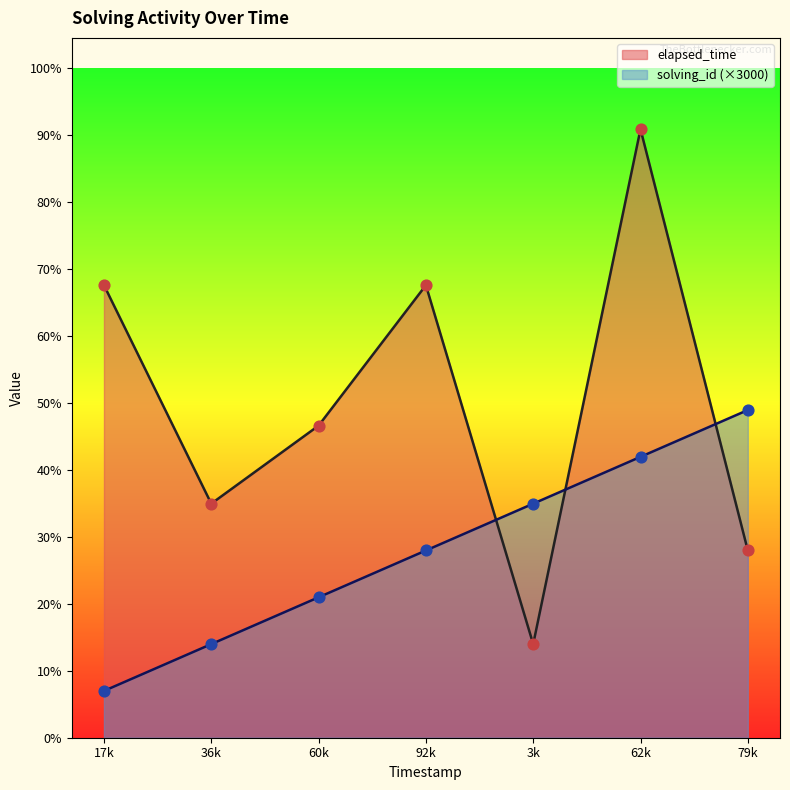

What are all the series names shown in the legend?

elapsed_time, solving_id (×3000)